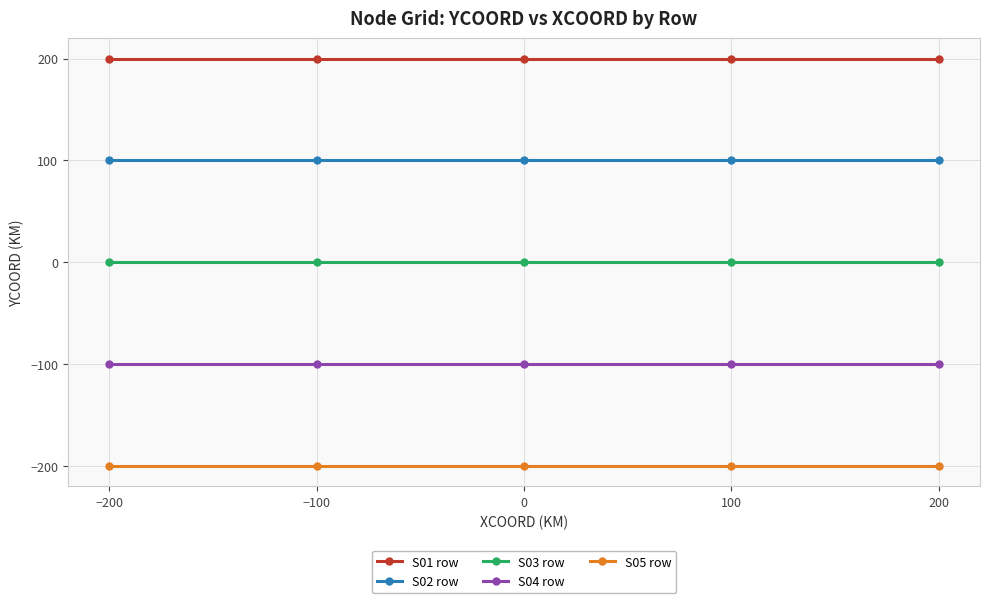

What is the approximate value of S04 row at 100?

-100